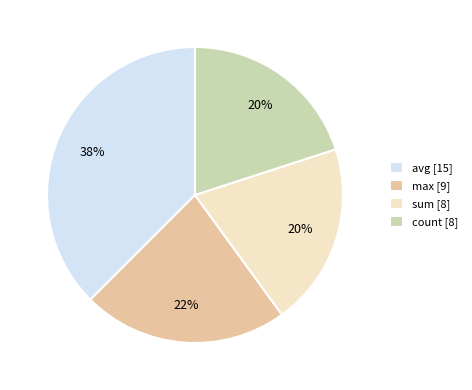

To the nearest percent, what is the average slice percentage?

25%